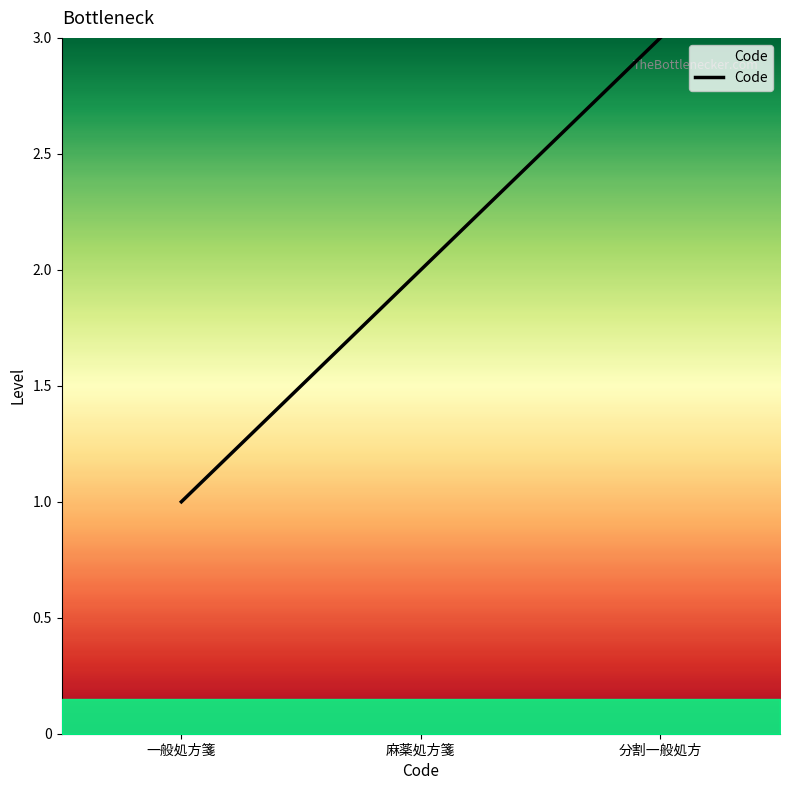

Does the chart display data point markers on the line(s)?

No